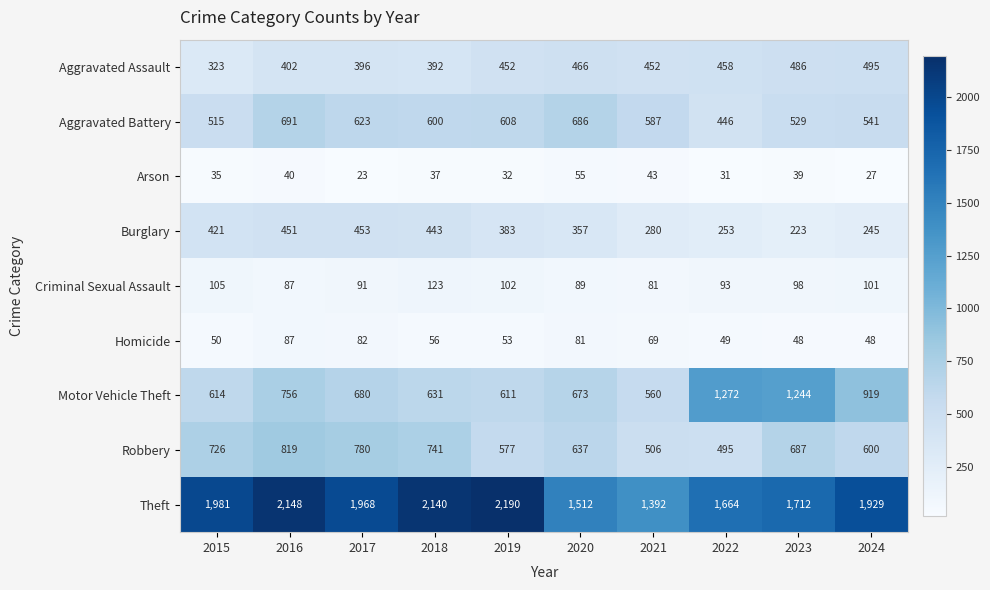

Rank the categories by Burglary value from highest to lowest.

2017, 2016, 2018, 2015, 2019, 2020, 2021, 2022, 2024, 2023